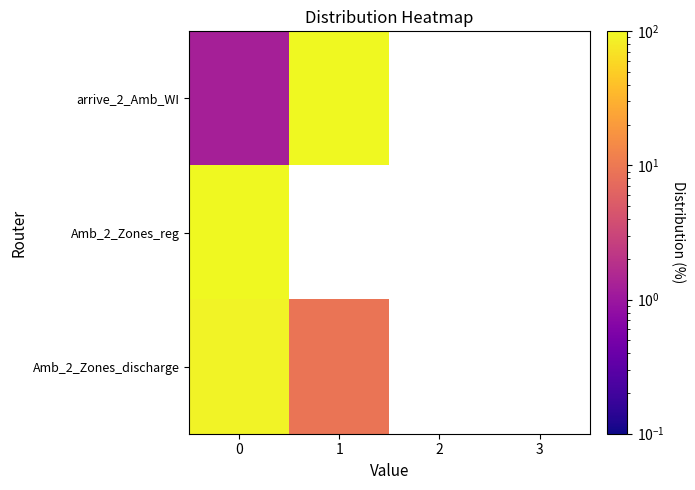

Rank the categories by Amb_2_Zones_reg value from lowest to highest.

0, 1, 2, 3